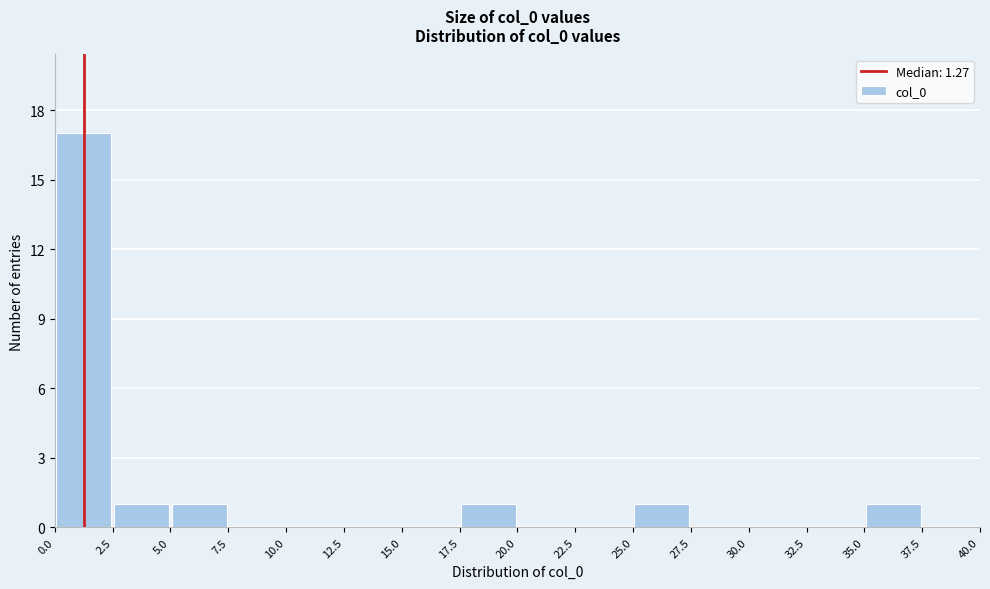

Which range on the x-axis has the tallest bar?

0.0 to 2.5